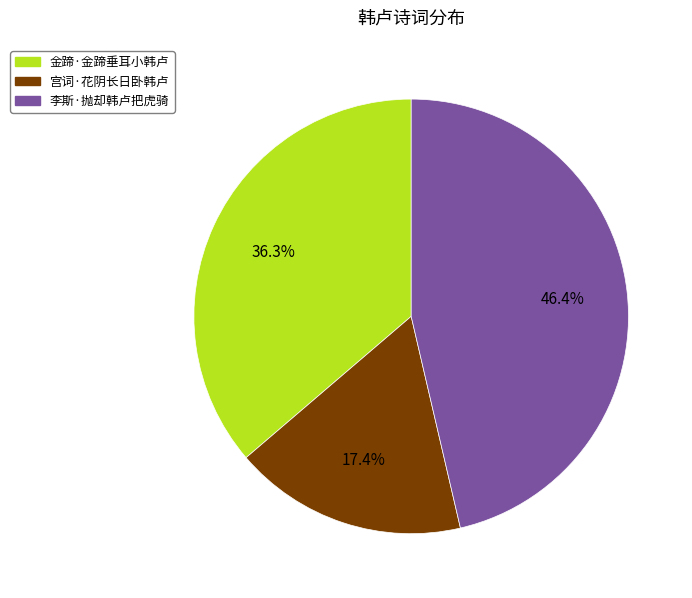

Approximately how many times larger is the value at 宫词·花阴长日卧韩卢 compared to 李斯·抛却韩卢把虎骑?

0.4